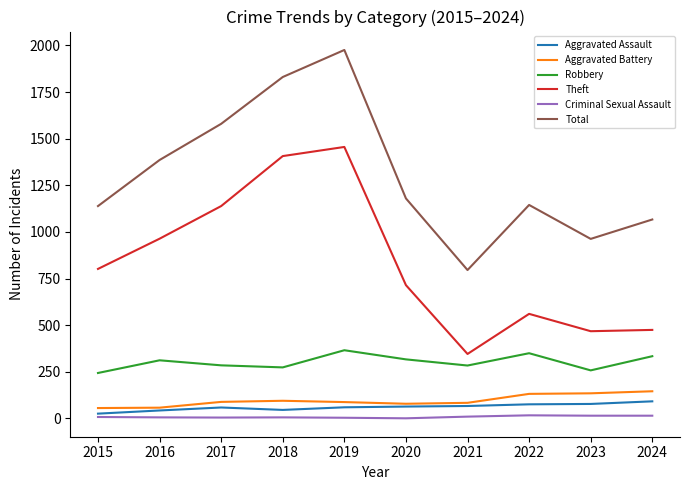

What is the maximum value for Total?

1976